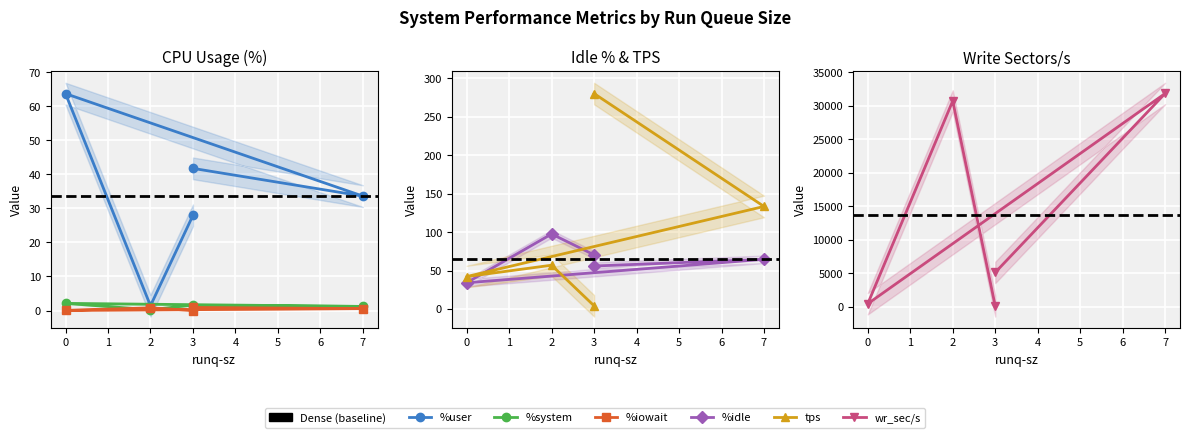

Is it true that %iowait equals 0.6 at 7?

True